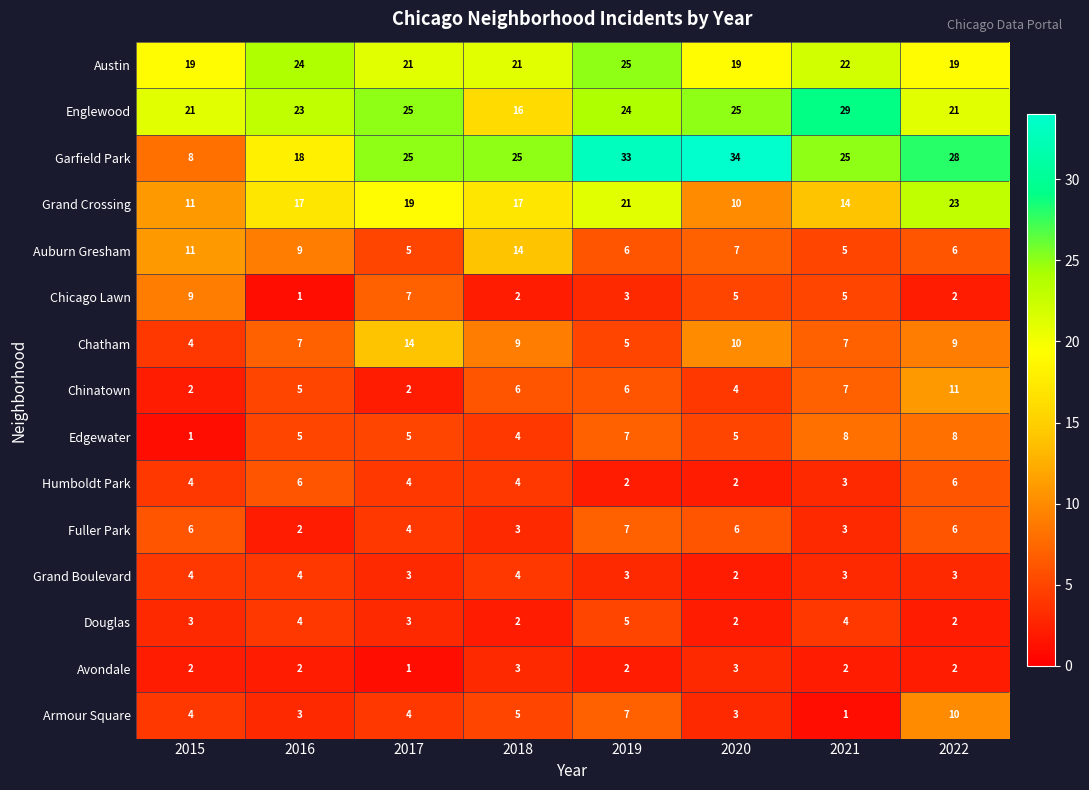

What is the difference between the maximum and minimum values in the Auburn Gresham series?

9